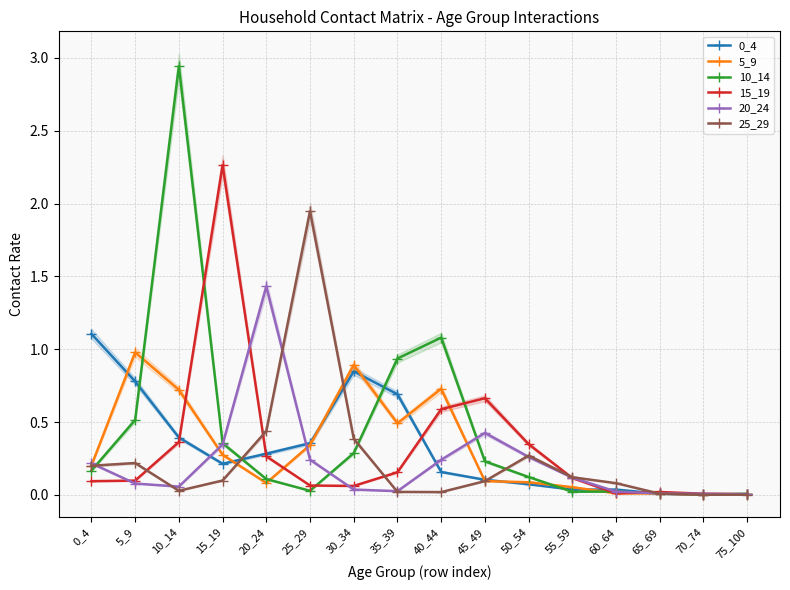

List the series in order of their peak value, lowest first.

5_9, 0_4, 20_24, 25_29, 15_19, 10_14